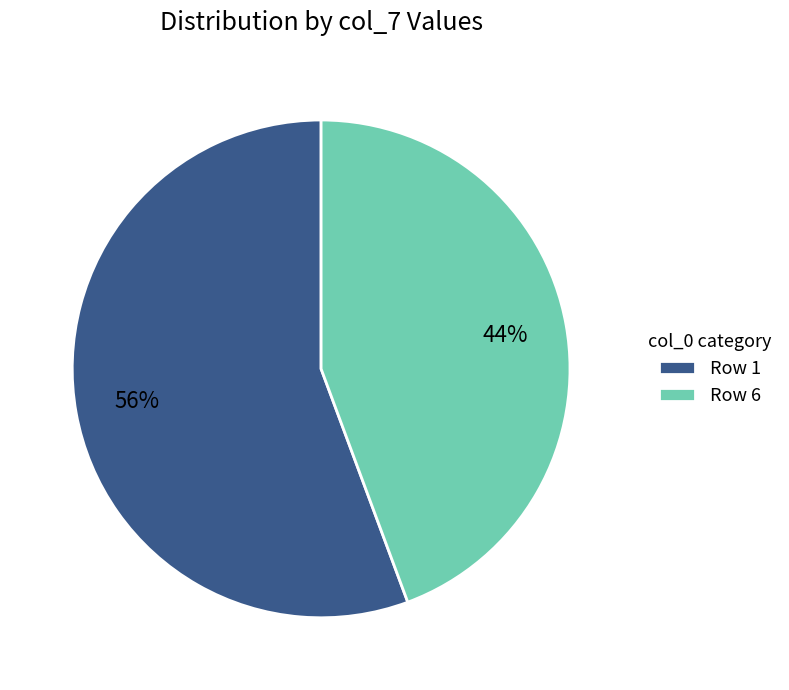

Count the number of slices in the pie.

2